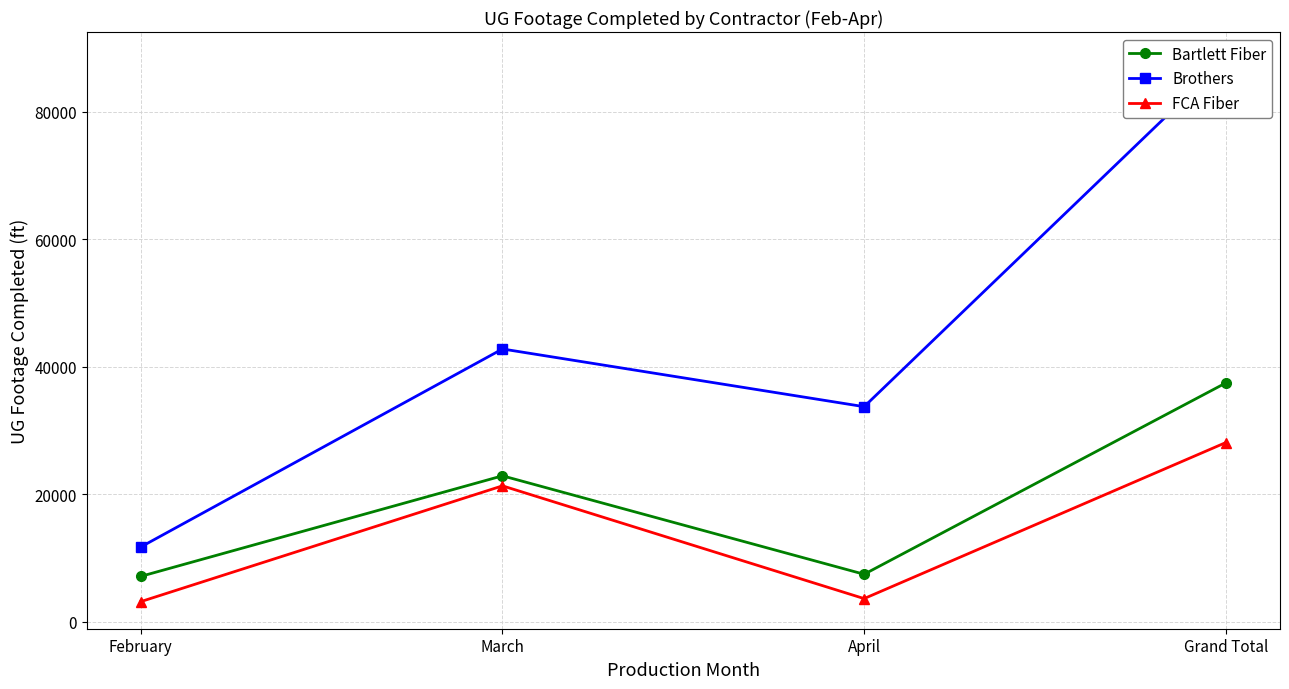

What is the spread (max minus min) of values at April?

30114